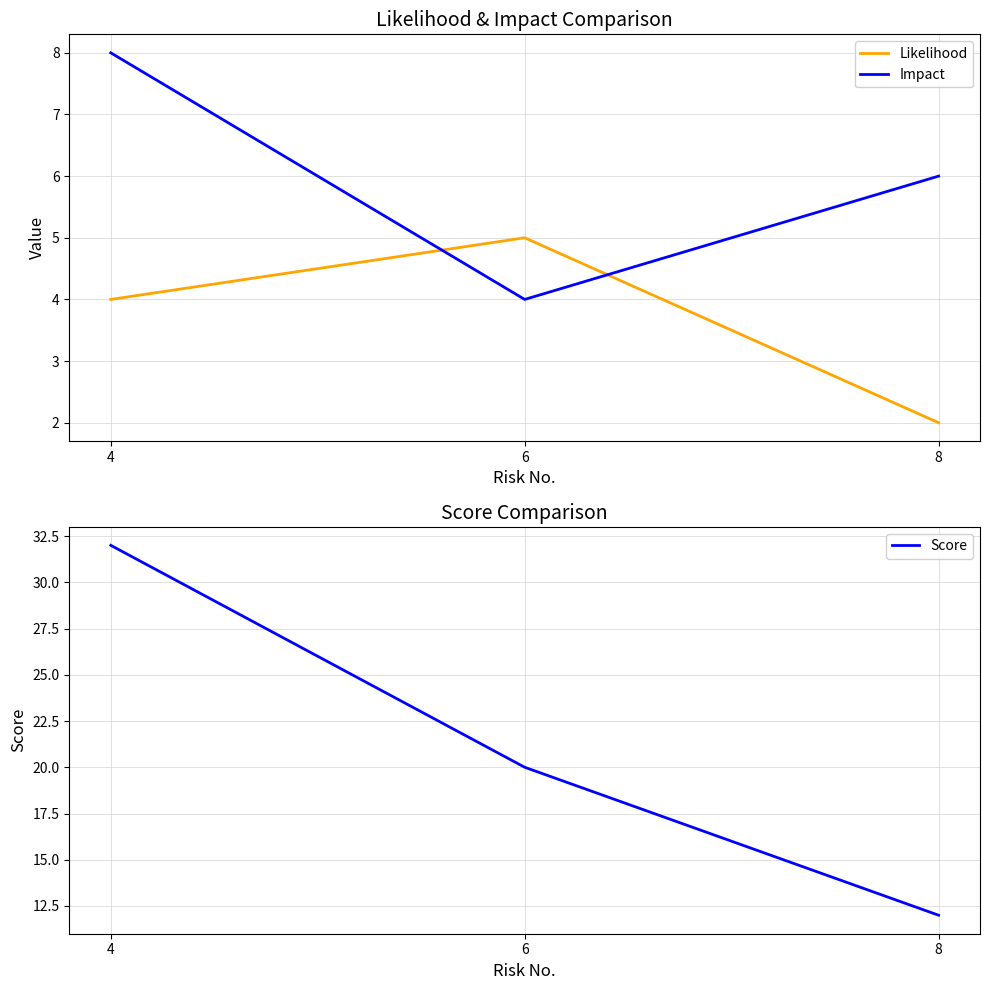

How many categories are shown in the chart?

3